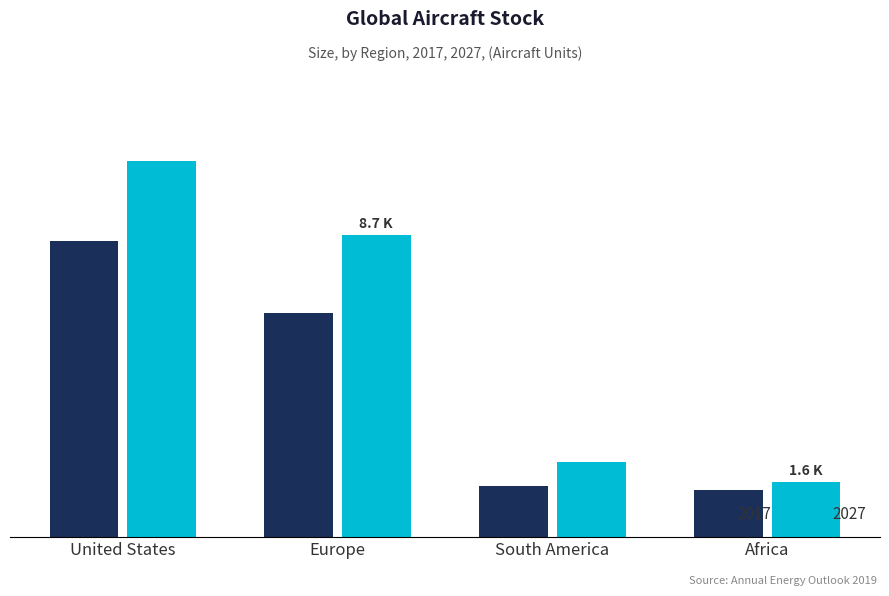

What are all the series names shown in the legend?

2017, 2027